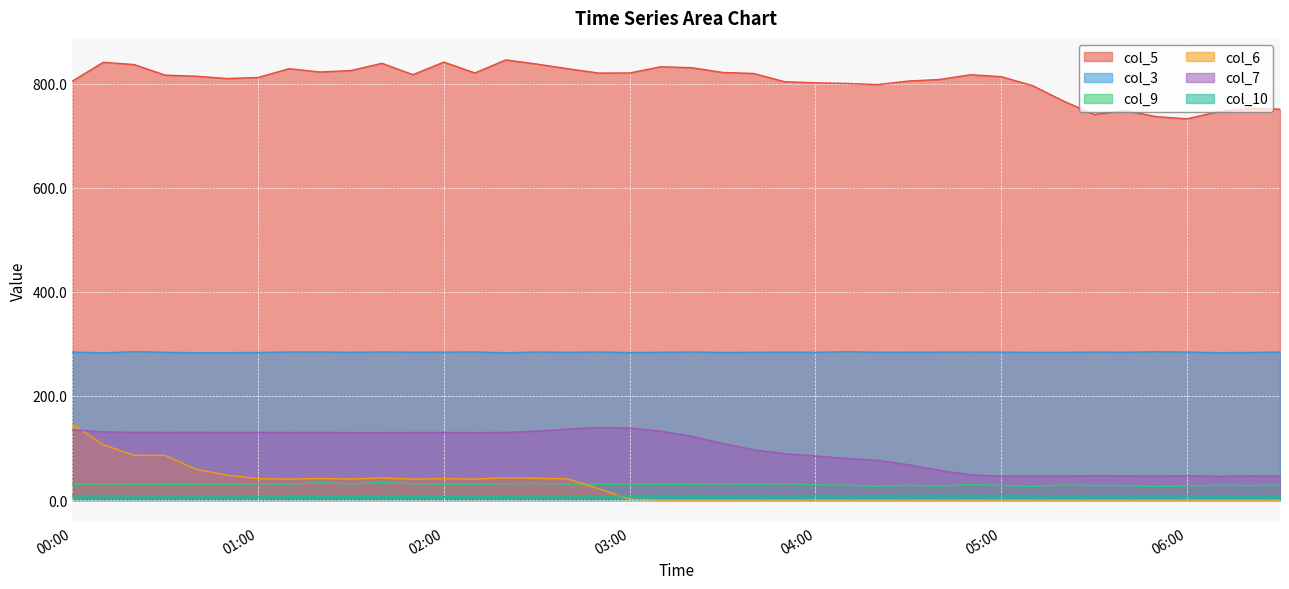

Is it true that col_5 equals 512.8 at 05:30?

False